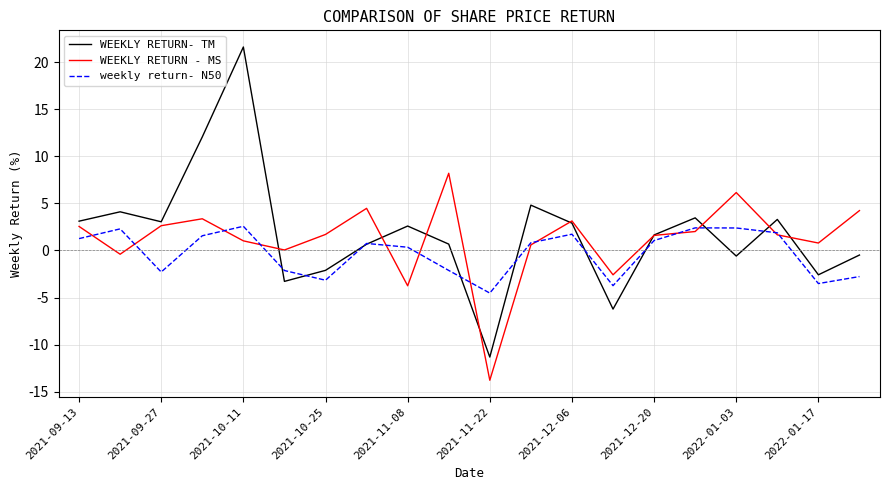

Which series has the widest spread of values?

WEEKLY RETURN- TM